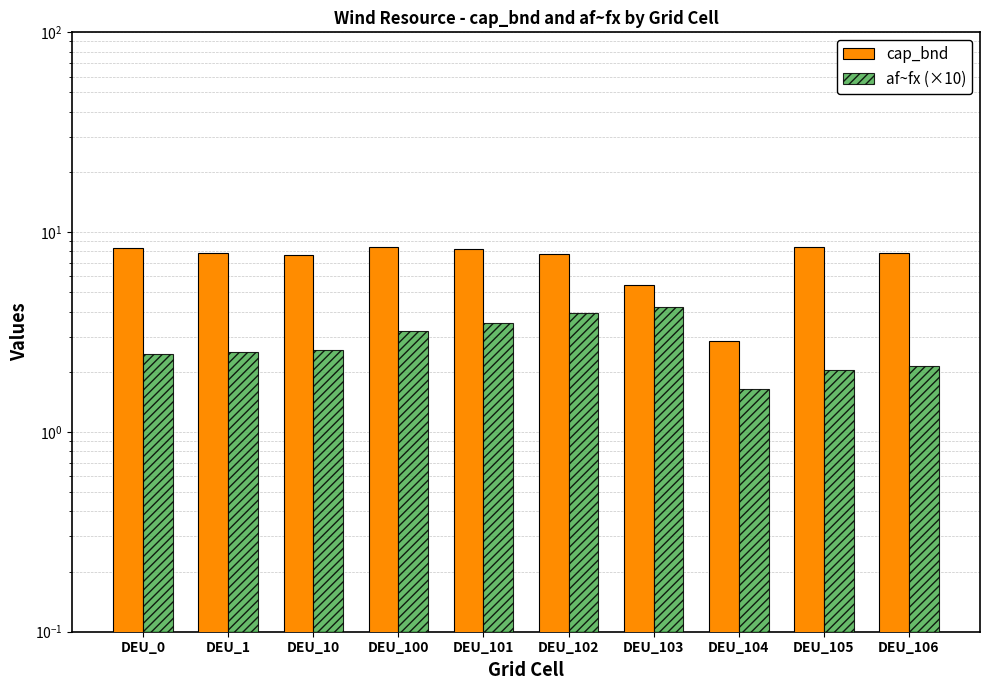

Rank the categories by af~fx (×10) value from lowest to highest.

DEU_104, DEU_105, DEU_106, DEU_0, DEU_1, DEU_10, DEU_100, DEU_101, DEU_102, DEU_103